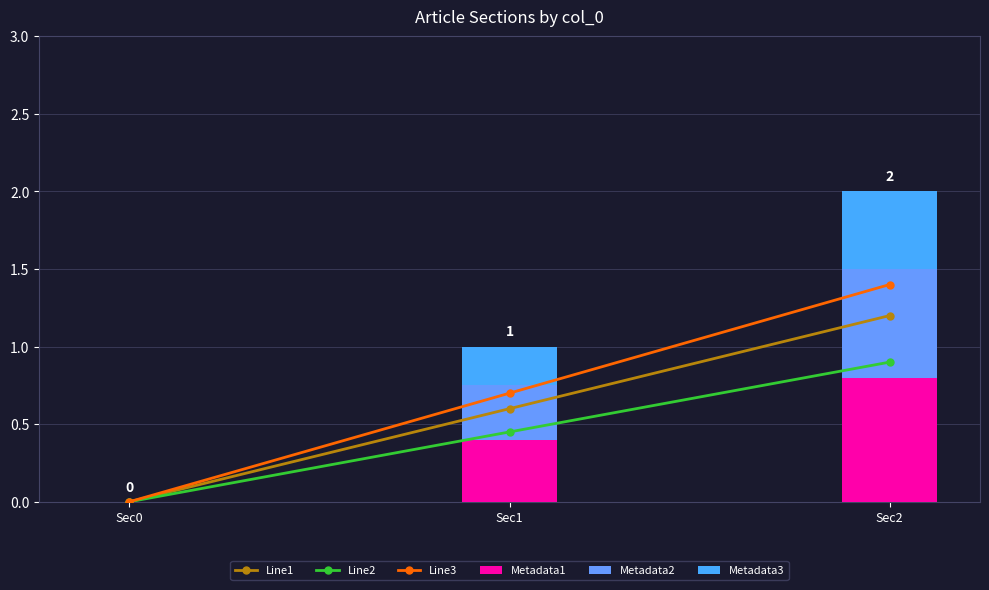

At which label is Metadata3 closest to 0?

Sec0